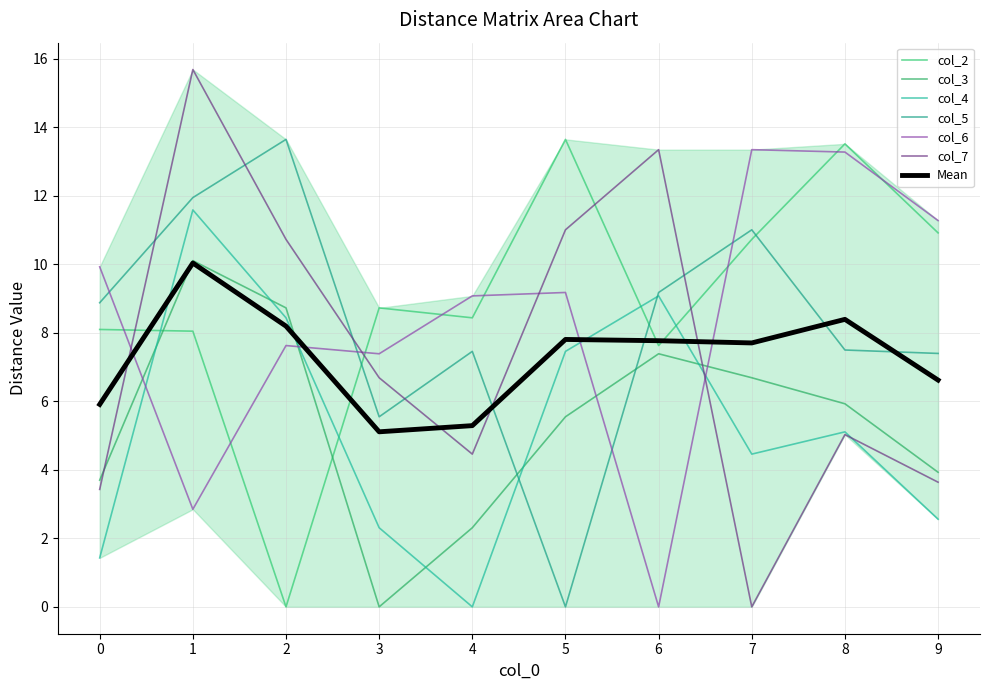

What is the difference between the col_2 values at 3 and 8?

4.8